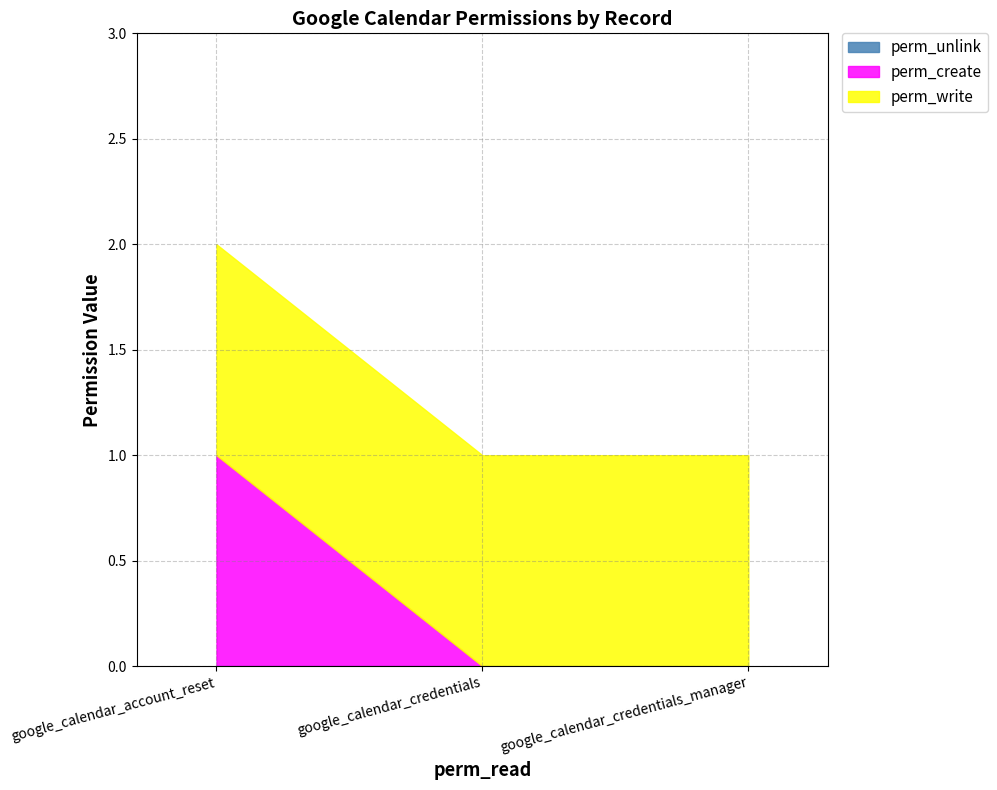

Reading left to right, what are all the values shown in this chart?

perm_create: 1	0	0
perm_write: 1	1	1
perm_unlink: 0	0	0